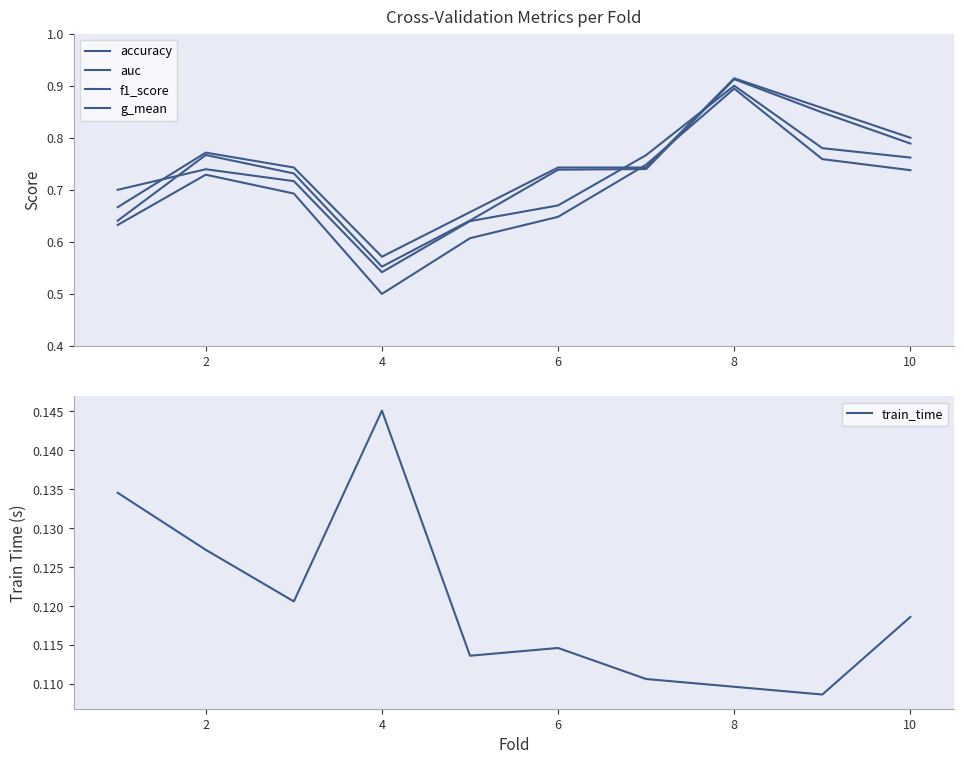

What is the value of the train_time point at the 1st from the left?

0.1